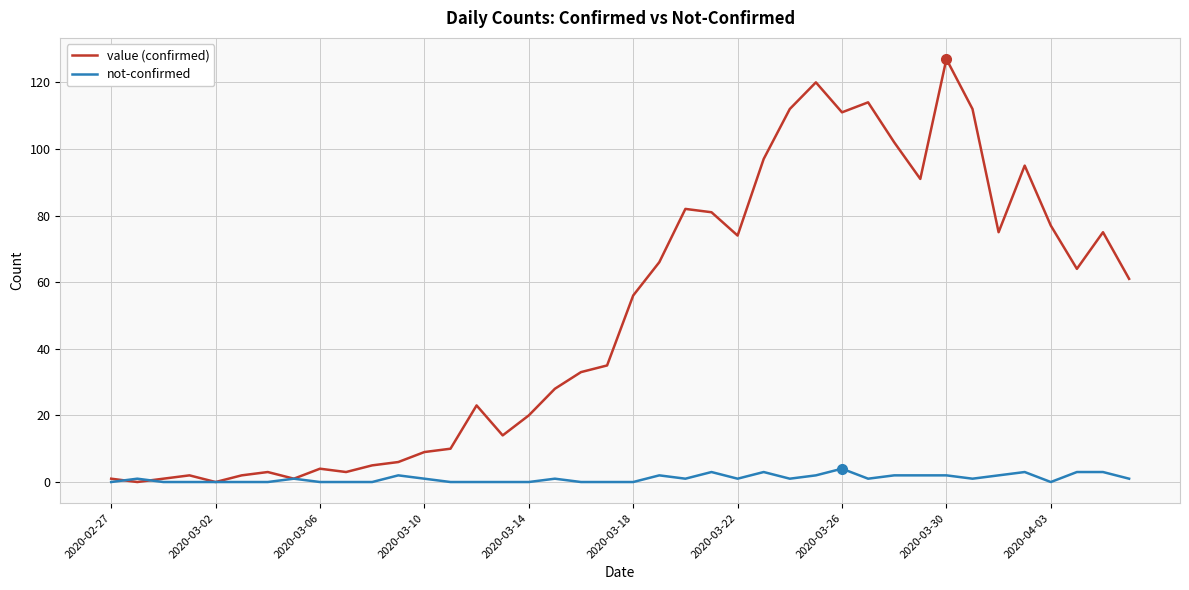

What is the difference between the maximum and second lowest values in the value (confirmed) series?

127